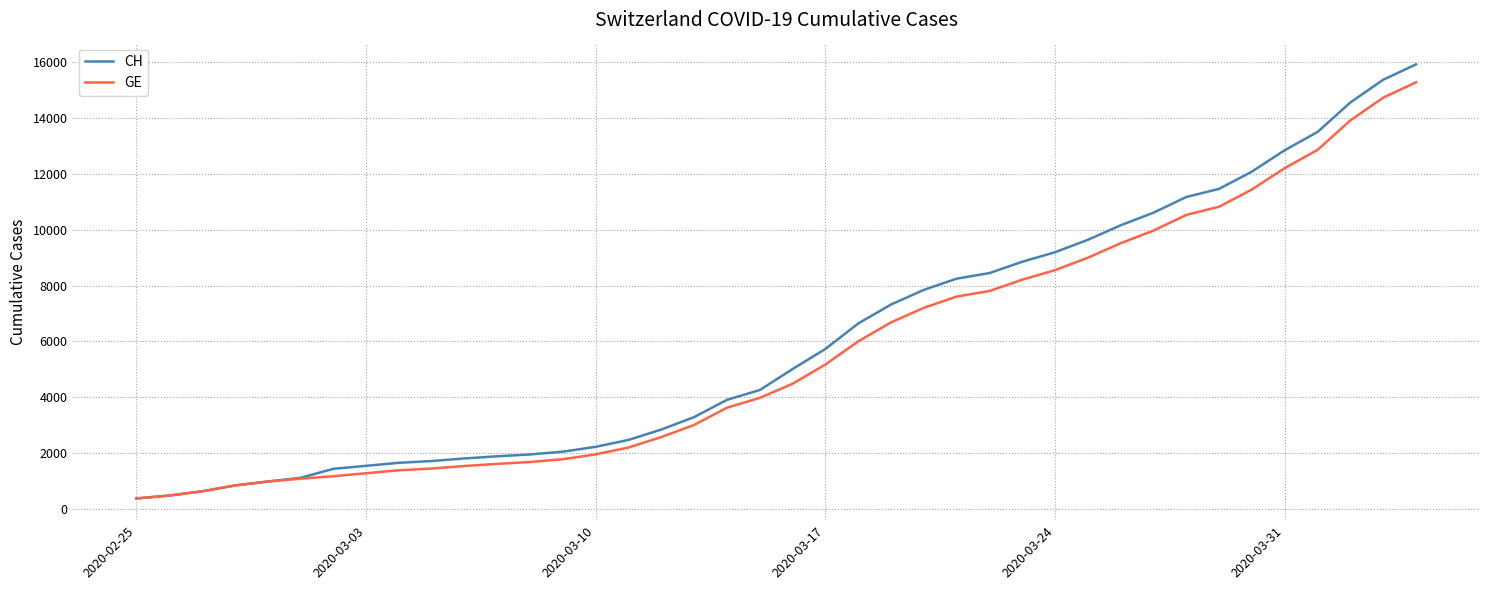

What are all the series names shown in the legend?

CH, GE